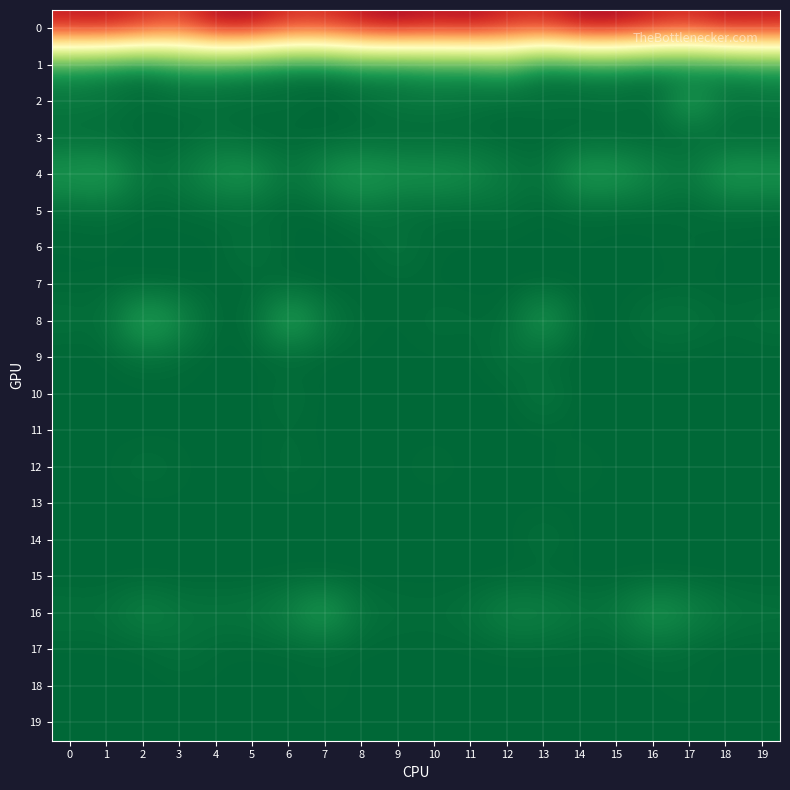

Between 8 and 16, which is larger?

8